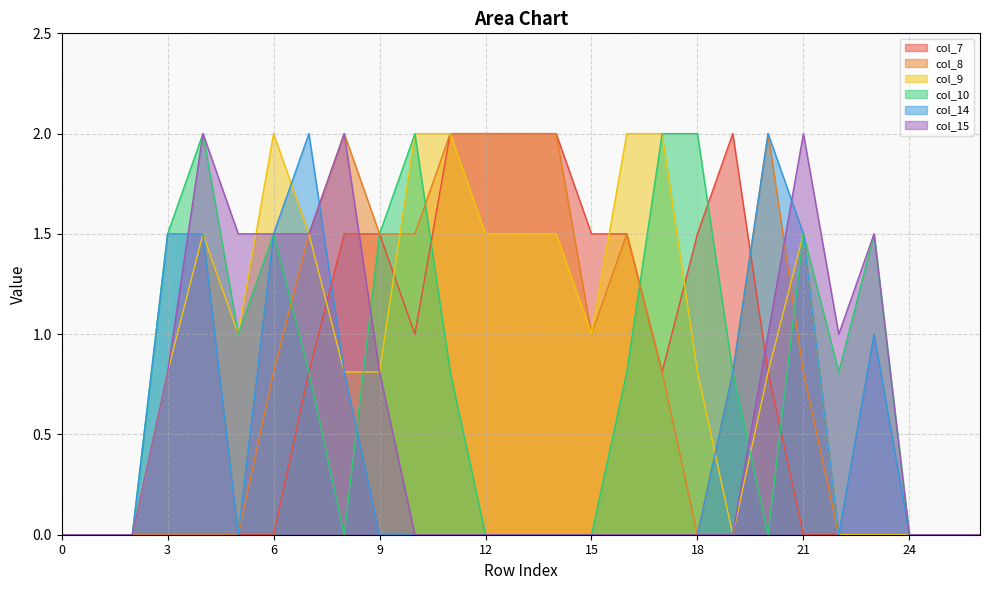

In col_9, how many points are higher than both neighbors (excluding endpoints)?

3